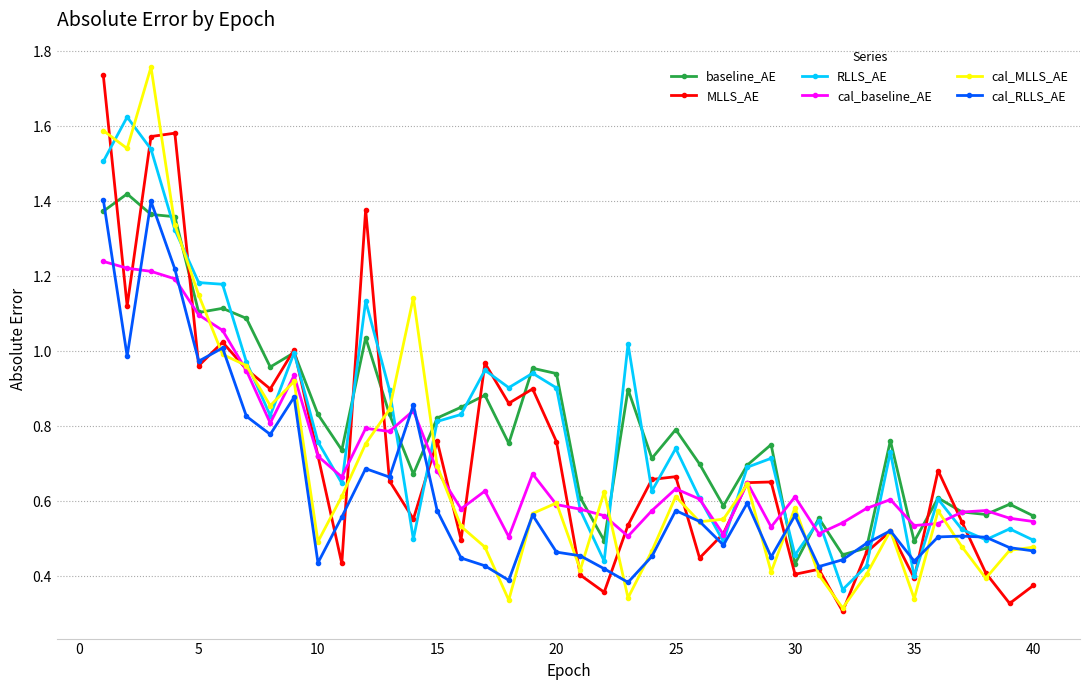

True or false: cal_MLLS_AE has more than 0 points higher than both neighbors.

True